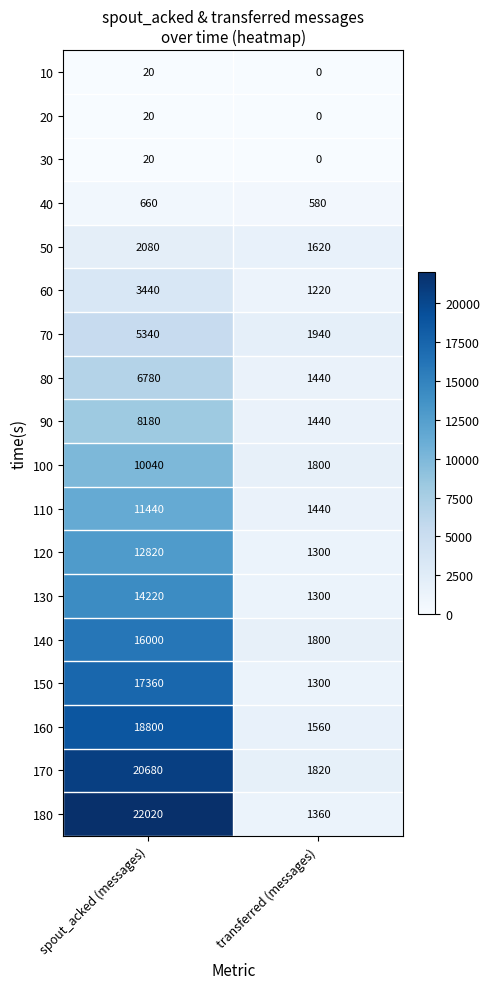

True or false: 100 has a value of 1167 at transferred (messages).

False